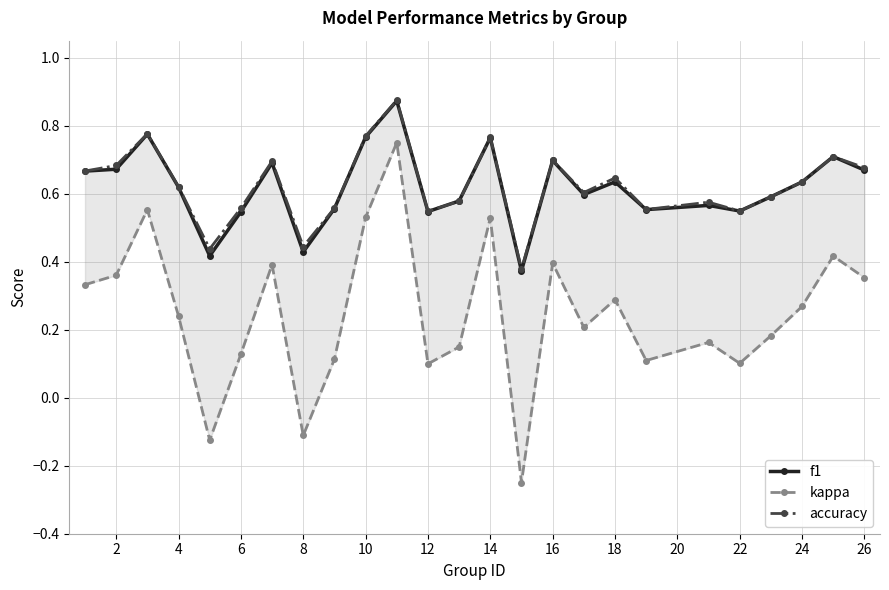

True or false: accuracy has a value of 0.8 at 12.

False